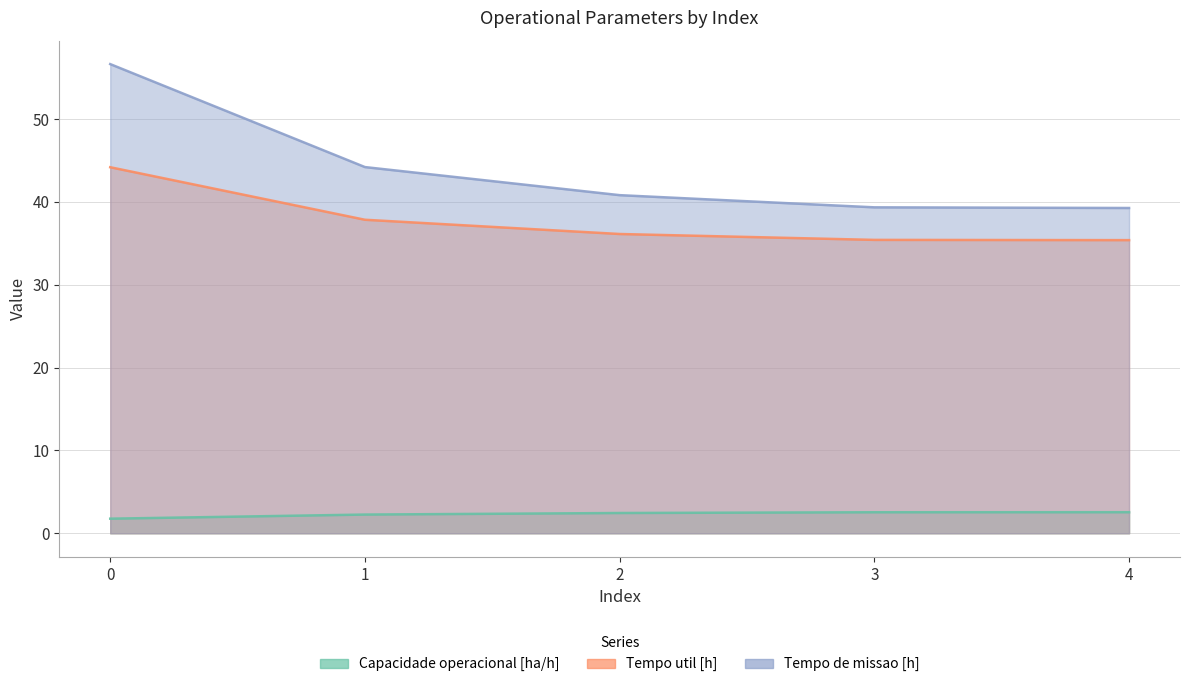

Read the Tempo util [h] value at 2.

36.1